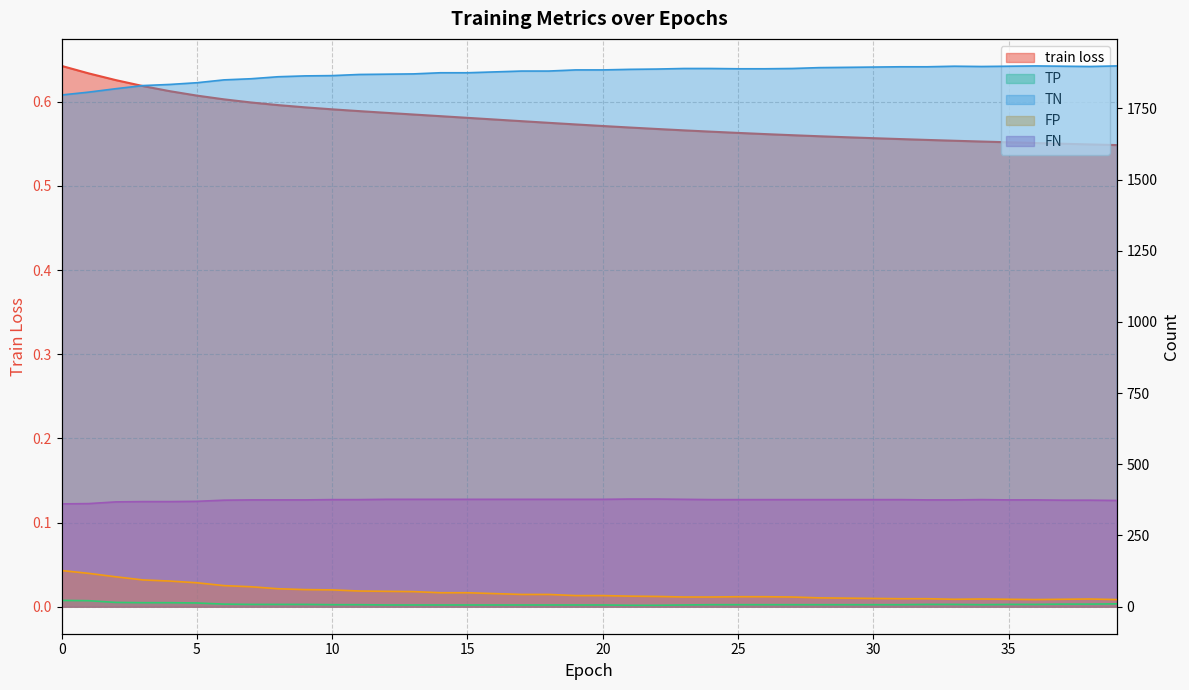

Reading left to right, what are all the values shown in this chart?

train loss: 0.6	0.6	0.6	0.6	0.6	0.6	0.6	0.6	0.6	0.6	0.6	0.6	0.6	0.6	0.6	0.6	0.6	0.6	0.6	0.6	0.6	0.6	0.6	0.6	0.6	0.6	0.6	0.6	0.6	0.6	0.6	0.6	0.6	0.6	0.6	0.6	0.6	0.6	0.5	0.5
TP: 22.0	21.0	15.0	14.0	14.0	13.0	9.0	8.0	8.0	8.0	7.0	7.0	6.0	6.0	6.0	6.0	6.0	6.0	6.0	6.0	6.0	5.0	5.0	6.0	7.0	7.0	7.0	7.0	7.0	7.0	7.0	7.0	8.0	8.0	7.0	8.0	8.0	9.0	9.0	10.0
TN: 1797.0	1807.0	1819.0	1830.0	1834.0	1840.0	1850.0	1854.0	1861.0	1864.0	1865.0	1869.0	1870.0	1871.0	1875.0	1875.0	1878.0	1881.0	1881.0	1885.0	1885.0	1887.0	1888.0	1890.0	1890.0	1889.0	1889.0	1890.0	1893.0	1894.0	1895.0	1896.0	1896.0	1898.0	1897.0	1898.0	1899.0	1898.0	1897.0	1899.0
FP: 127.0	117.0	105.0	94.0	90.0	84.0	74.0	70.0	63.0	60.0	59.0	55.0	54.0	53.0	49.0	49.0	46.0	43.0	43.0	39.0	39.0	37.0	36.0	34.0	34.0	35.0	35.0	34.0	31.0	30.0	29.0	28.0	28.0	26.0	27.0	26.0	25.0	26.0	27.0	25.0
FN: 361.0	362.0	368.0	369.0	369.0	370.0	374.0	375.0	375.0	375.0	376.0	376.0	377.0	377.0	377.0	377.0	377.0	377.0	377.0	377.0	377.0	378.0	378.0	377.0	376.0	376.0	376.0	376.0	376.0	376.0	376.0	376.0	375.0	375.0	376.0	375.0	375.0	374.0	374.0	373.0